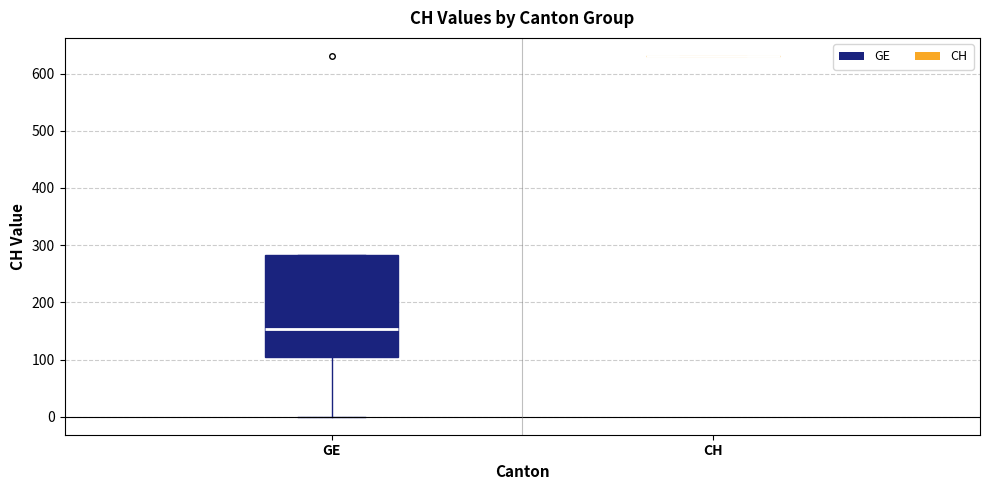

Reading left to right, read every box against the y-axis: the position of its median line, the range the box covers, and the ends of its whiskers. The values are not printed on the chart, so give them approximately, as read against the axis.

GE: median 150, box 100 to 280, whiskers 0 to 280
CH: box collapsed to a line at 630, whiskers 630 to 630